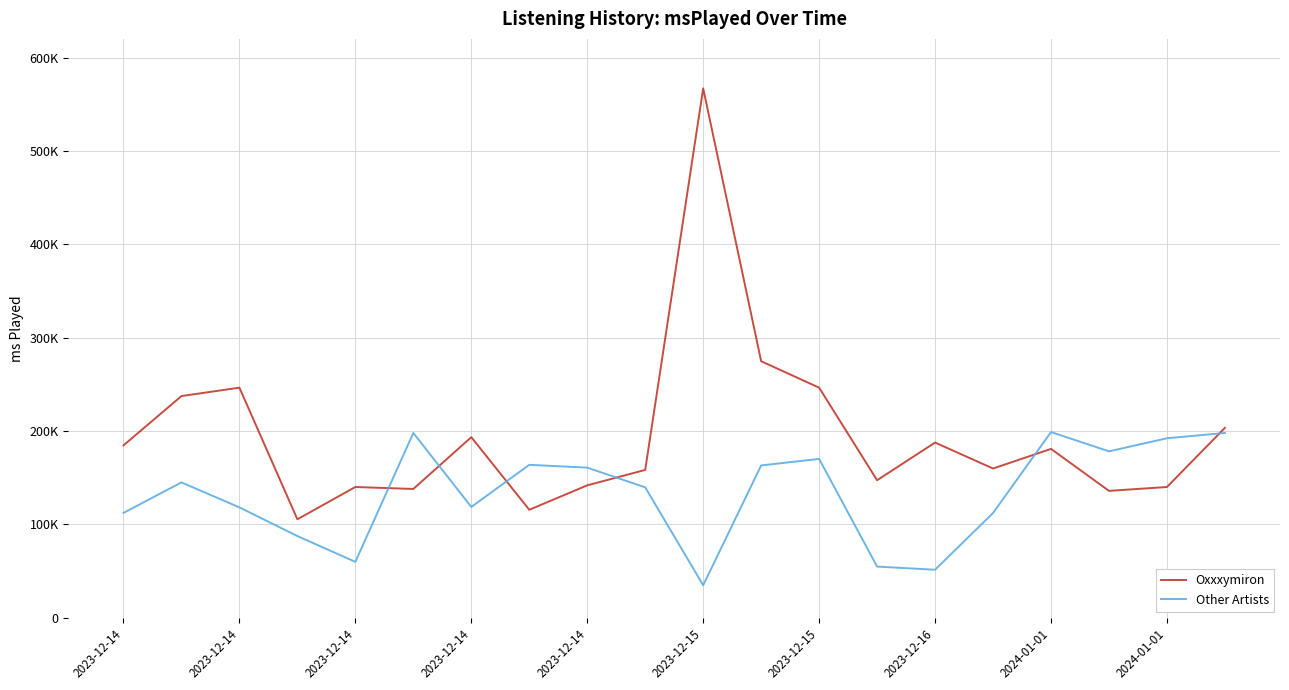

Reading right to left, list all the values displayed in this chart.

Oxxxymiron: 203500	140134	136000	180942	159931	187744	147381	246500	274811	567000	158435	141907	115746	193491	138047	140134	105568	246500	237503	184712
Other Artists: 198000	192327	178329	198974	112285	51538	54917	170225	163246	34899	139752	160886	163869	118782	198000	60000	87577	118312	145072	112390